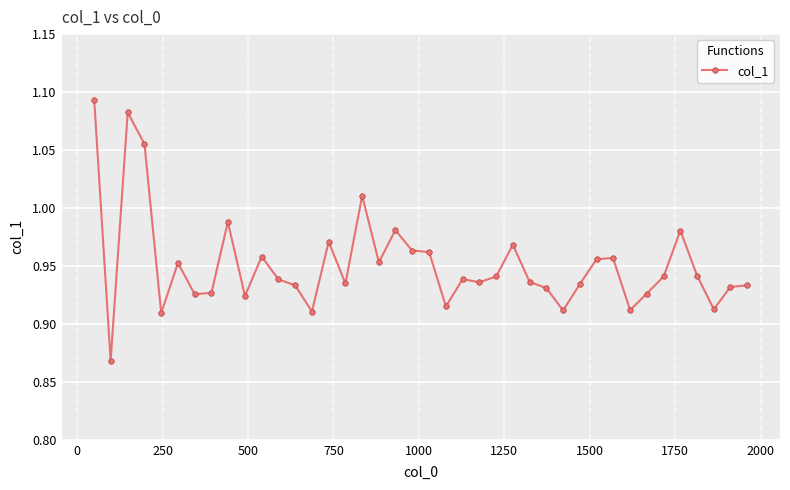

What is the sum of all values?

38.0